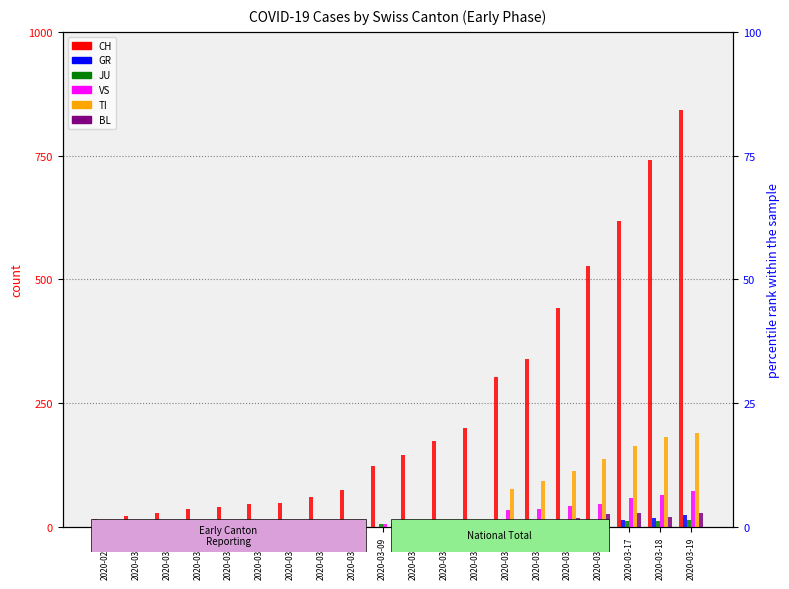

What are all the series names shown in the legend?

CH, GR, JU, VS, TI, BL